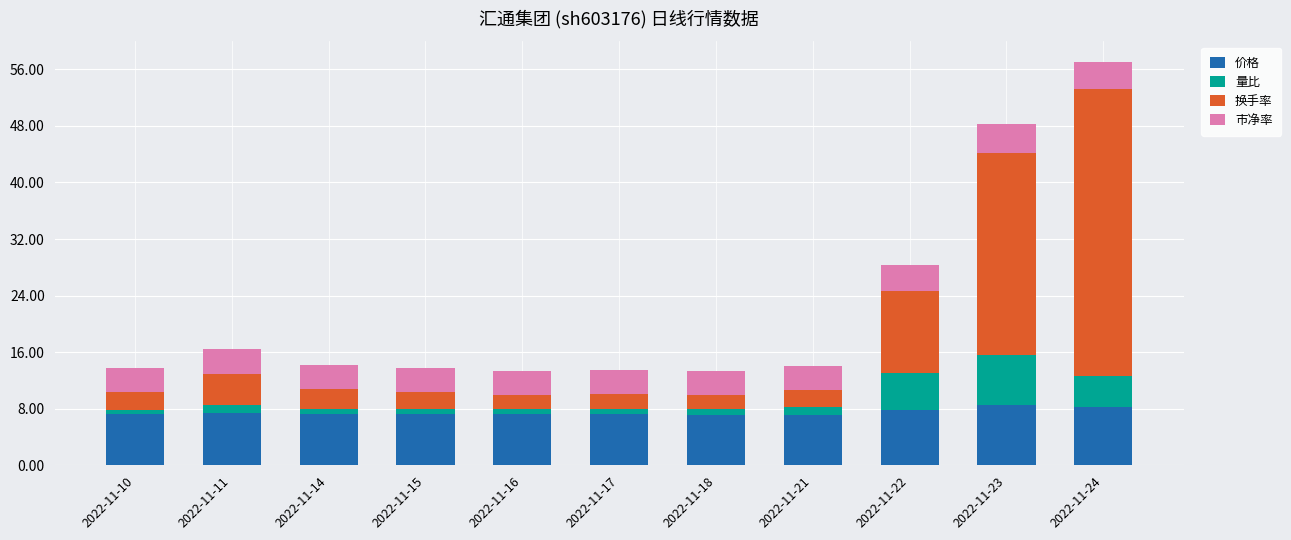

At which category is the sum across all series the highest?

2022-11-24